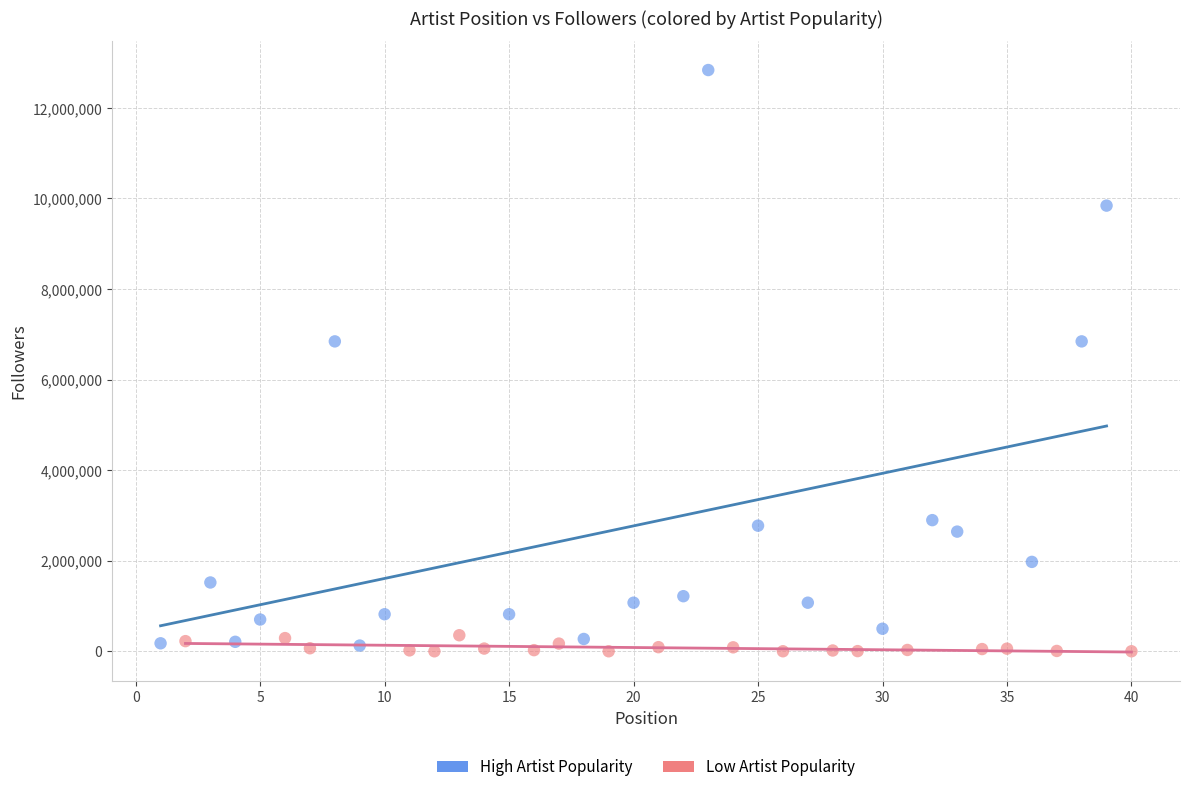

What are all the series names shown in the legend?

High Artist Popularity, Low Artist Popularity